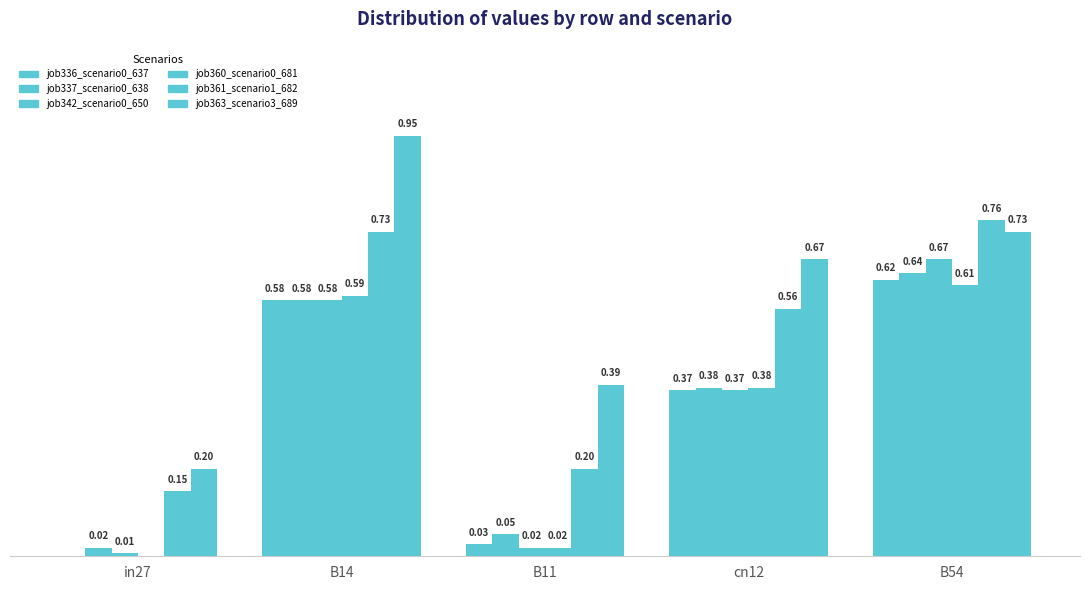

What is the greatest value displayed?

0.9